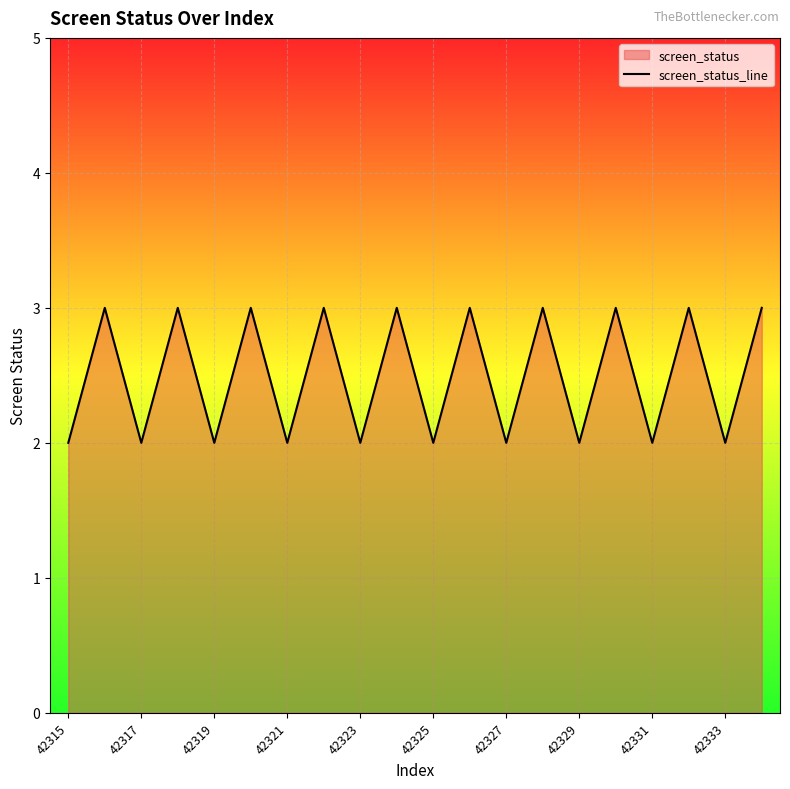

The chart shows a value of 1 at 42325. True or false?

False